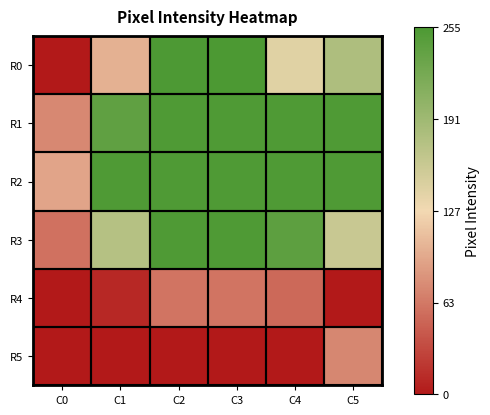

Reading right to left, list all the values displayed in this chart.

R0: C5=180	C4=141	C3=255	C2=254	C1=101	C0=0
R1: C5=253	C4=253	C3=253	C2=253	C1=240	C0=74
R2: C5=253	C4=253	C3=253	C2=253	C1=253	C0=93
R3: C5=160	C4=242	C3=253	C2=253	C1=174	C0=59
R4: C5=0	C4=53	C3=61	C2=61	C1=10	C0=0
R5: C5=73	C4=0	C3=0	C2=0	C1=0	C0=0